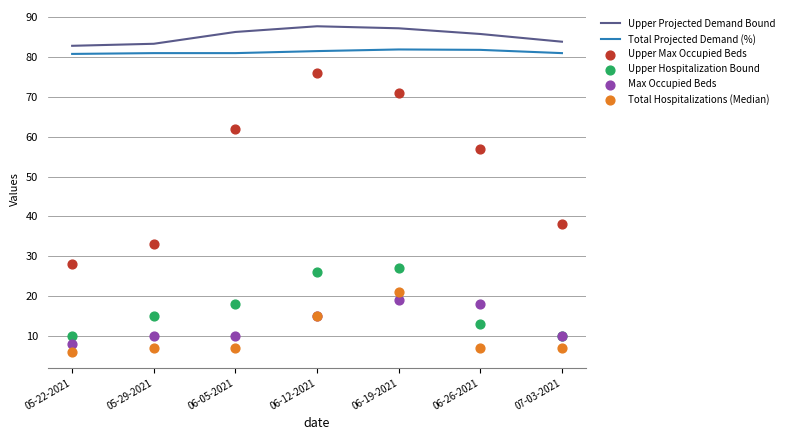

Which series has the widest spread of Y values?

Upper Max Occupied Beds